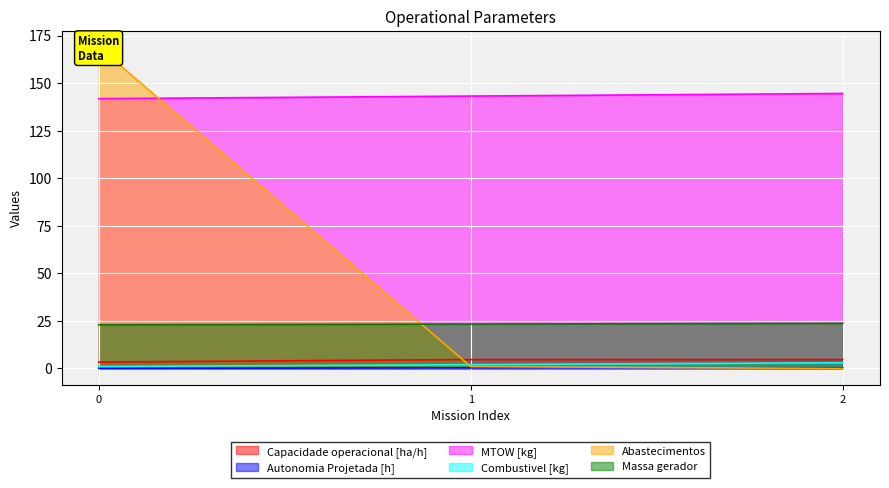

What is the total value across all series at 1?

174.5